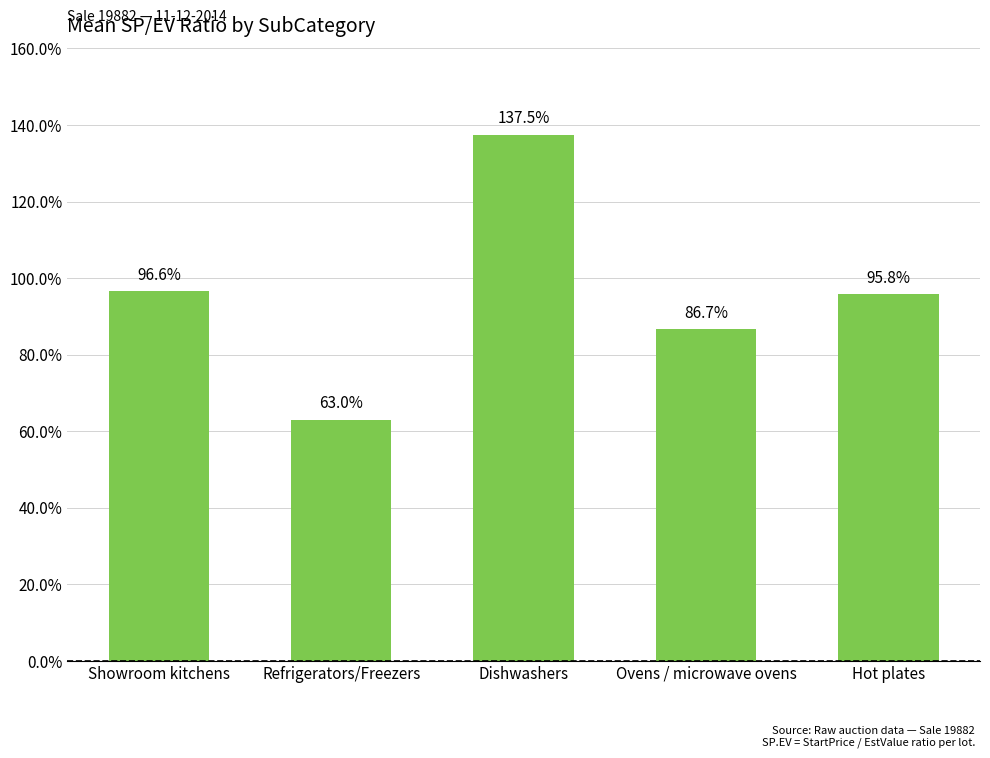

Where is the data nearest to the value 1?

Showroom kitchens